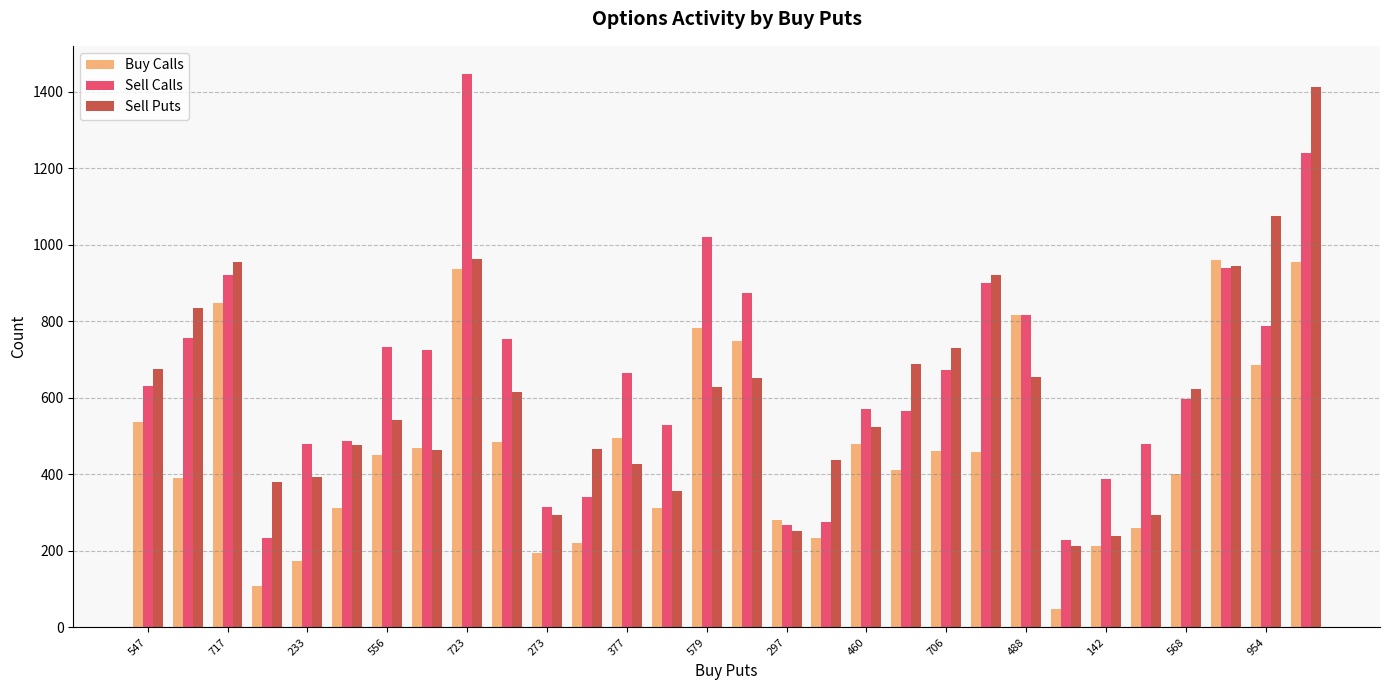

What is the difference between the maximum and minimum values in the Sell Calls series?

1218